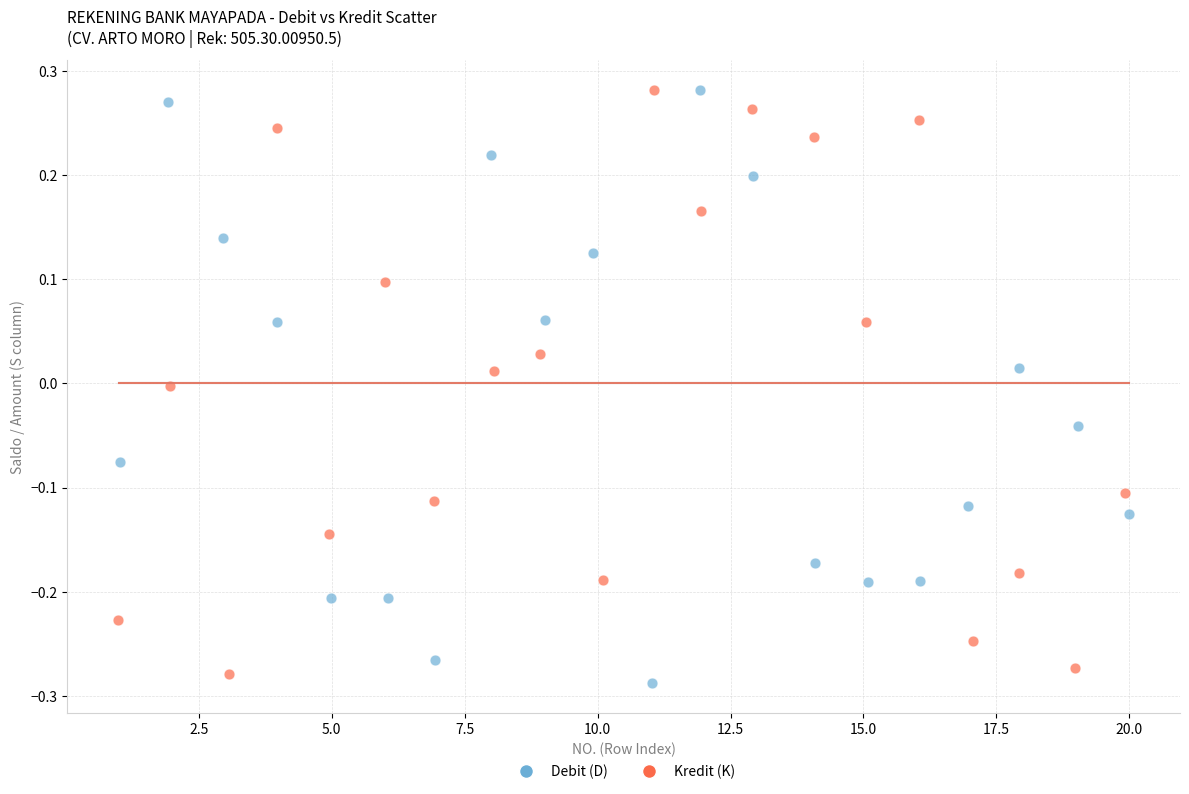

What are all the series names shown in the legend?

Debit (D), Kredit (K)